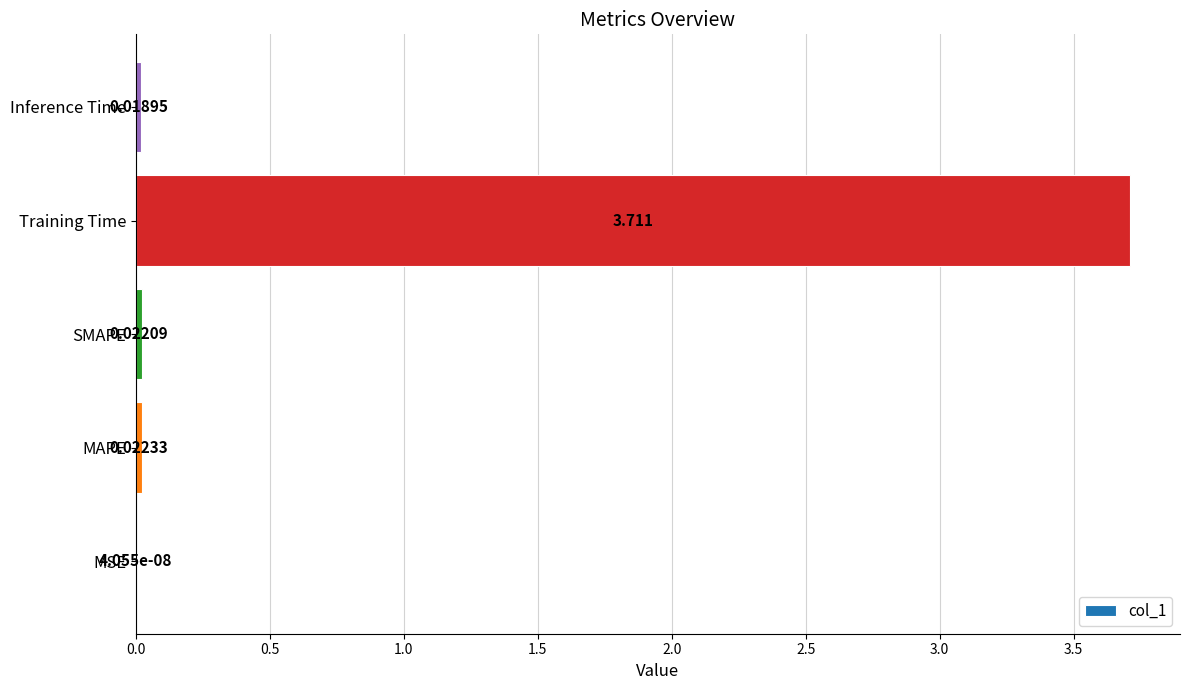

Between MSE and MAPE, which is larger?

MAPE